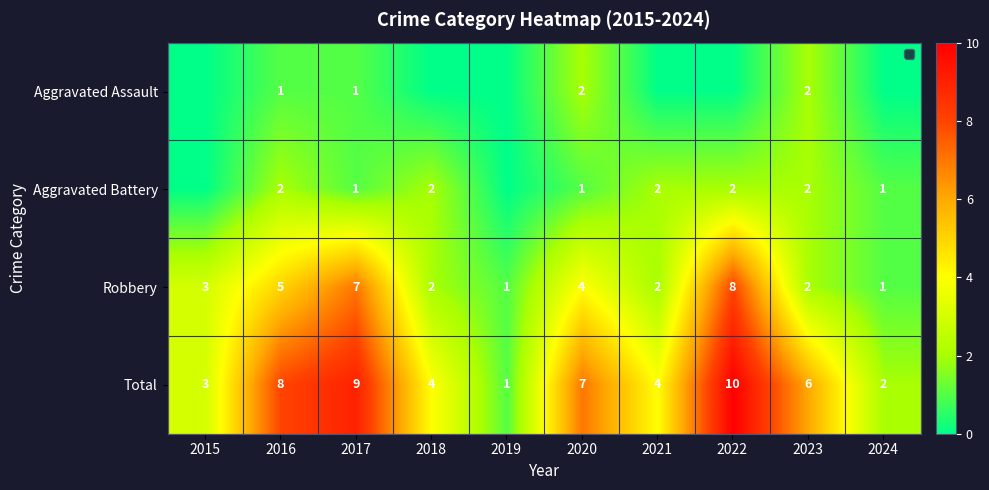

Is it true that Aggravated Battery equals 0 at 2020?

False